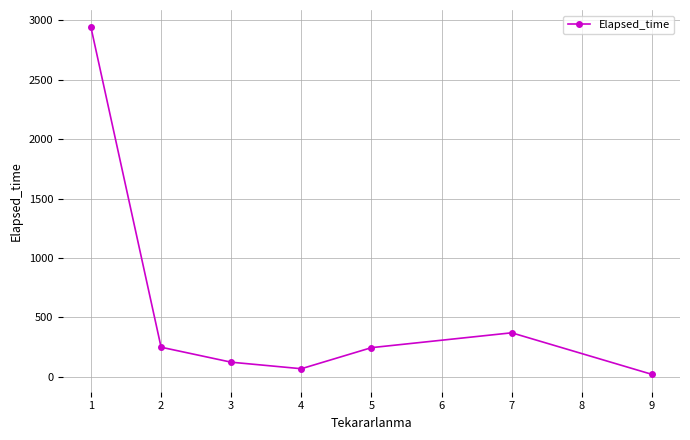

What is the difference between the second highest and second lowest values?

302.5